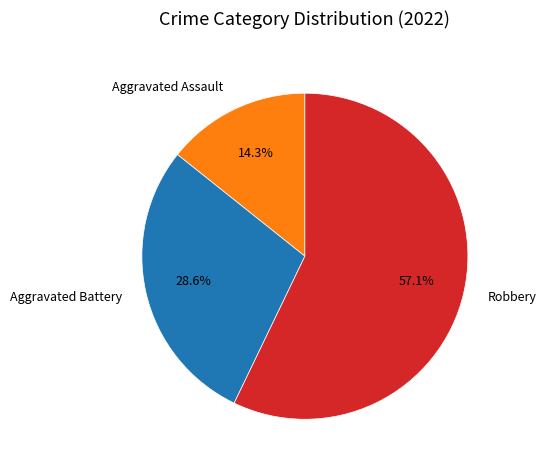

Which category has the smallest portion of the pie?

Aggravated Assault